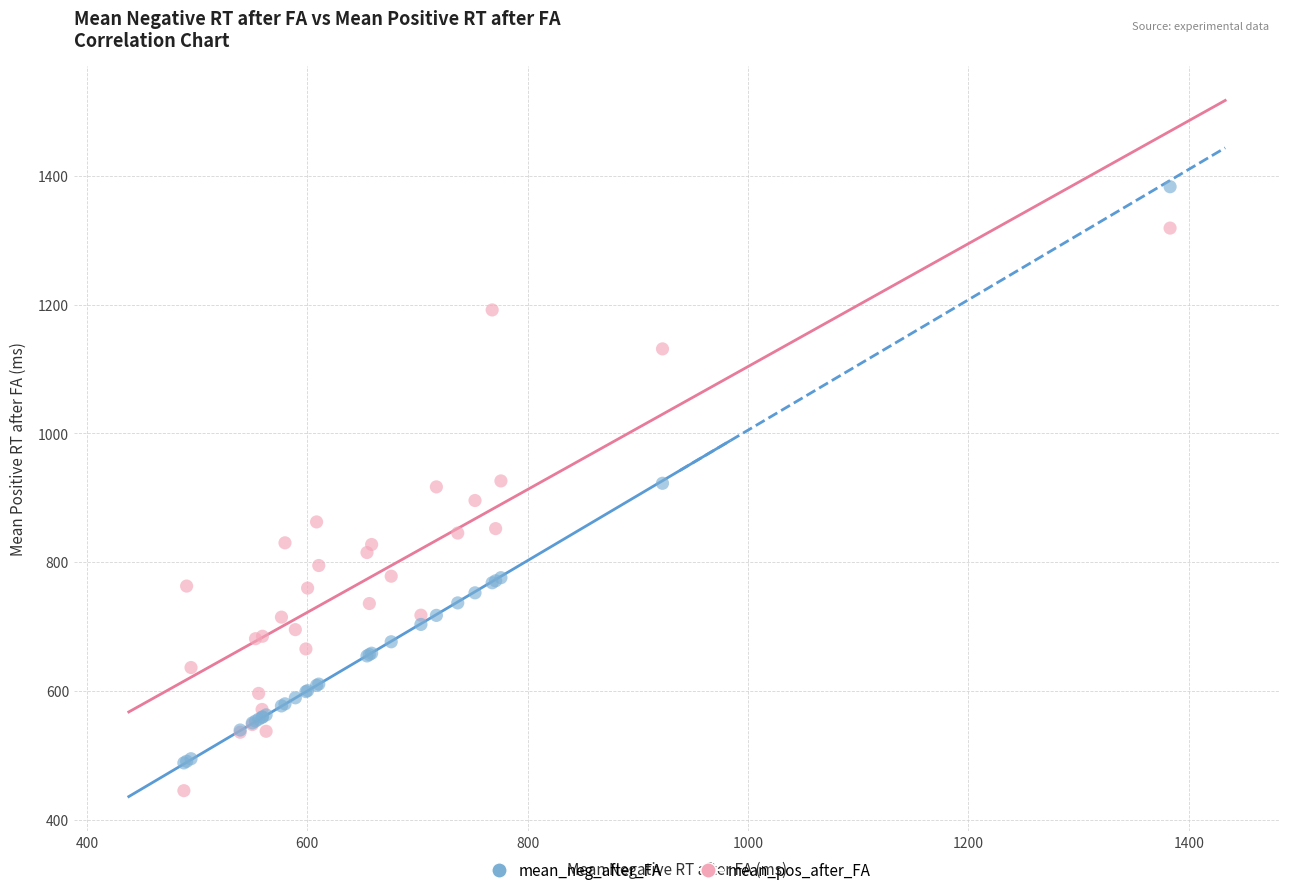

Which series reaches the maximum Y coordinate?

mean_neg_after_FA